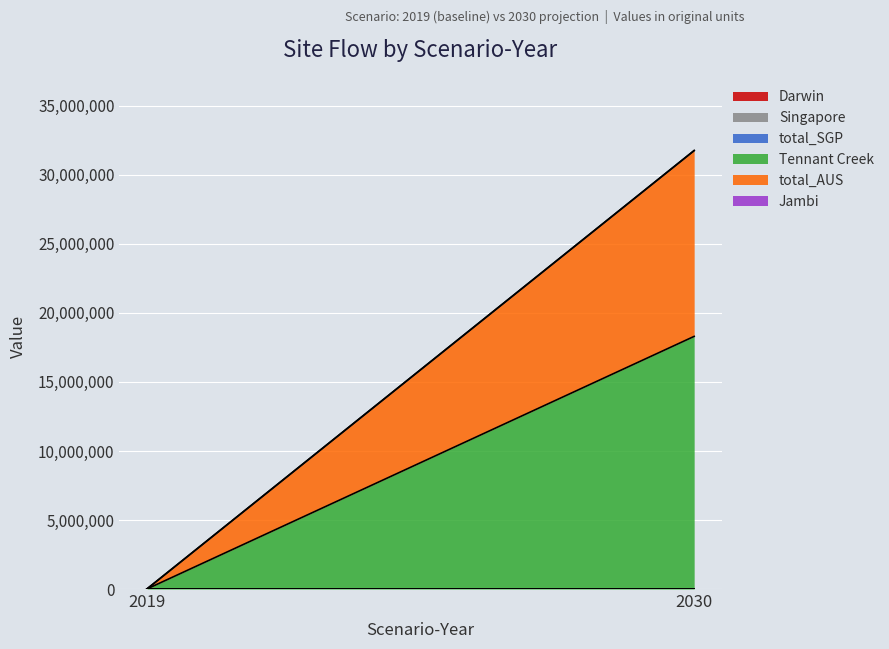

Which category has the highest value in the Singapore series?

2019